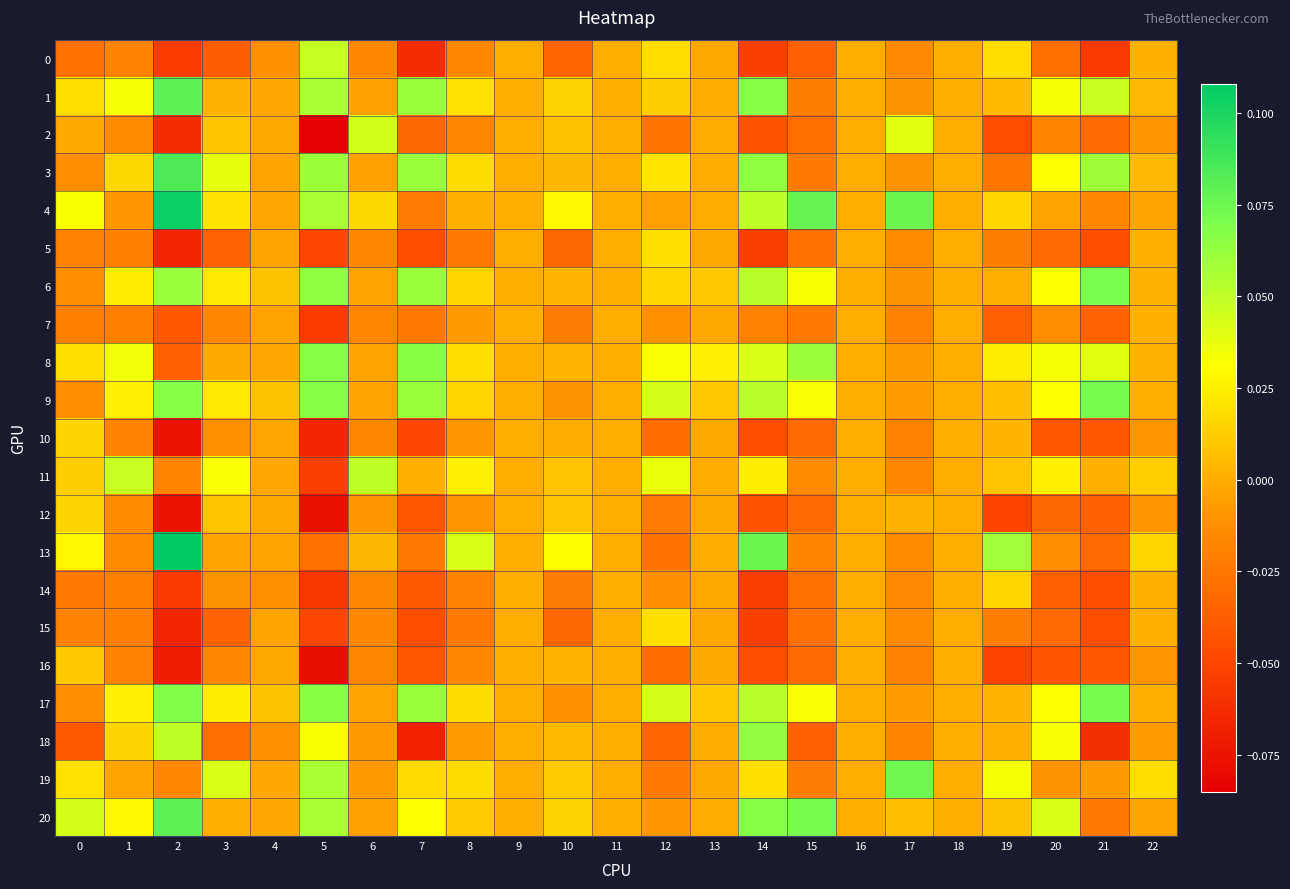

Which series has the largest total across all categories?

9